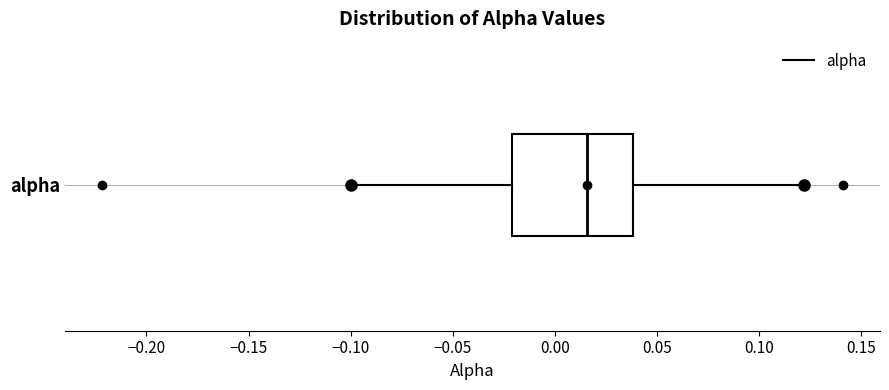

Where is the left edge of the box for alpha on the x-axis? The values are not printed on the chart, so give them approximately, as read against the axis.

-0.020